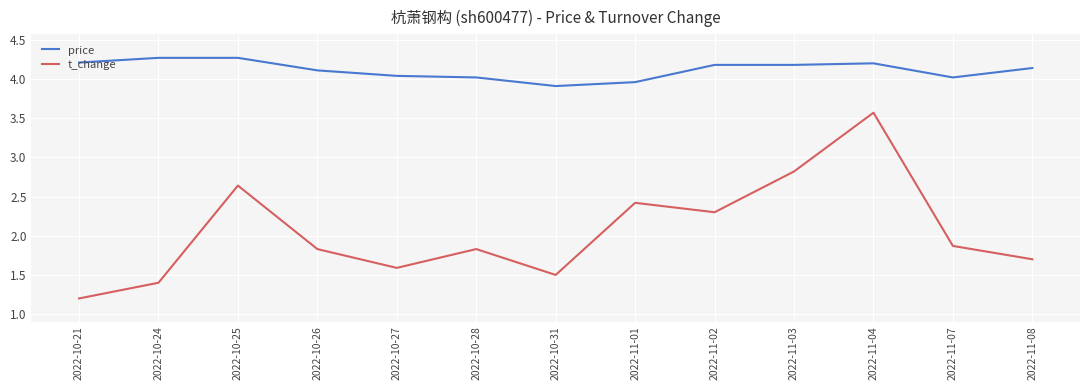

What is the highest value of the price series?

4.3